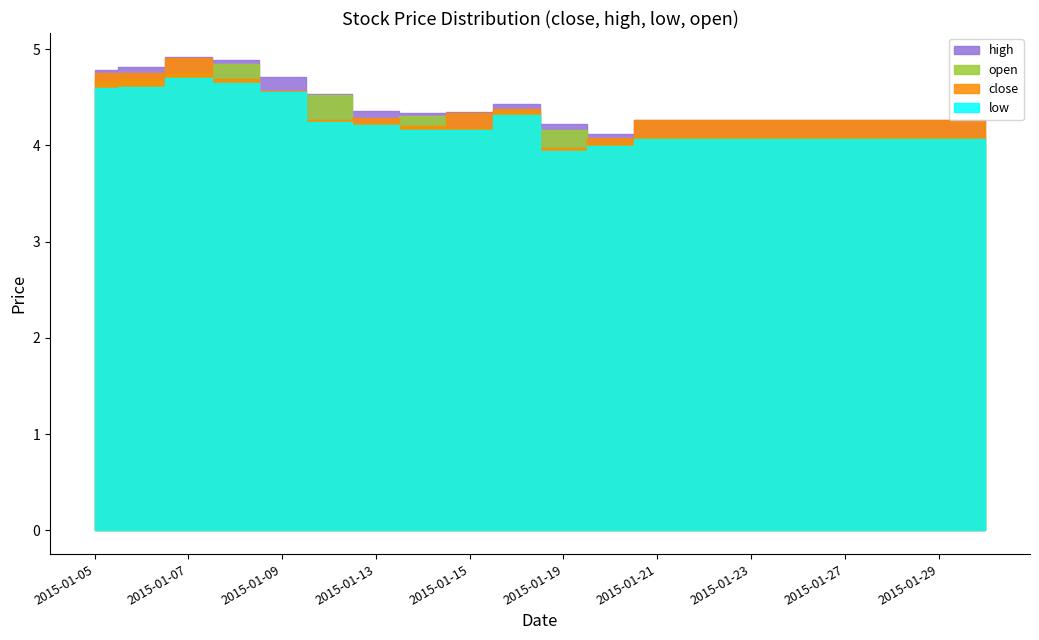

The value of close at 2015-01-19 is 6.4. True or false?

False